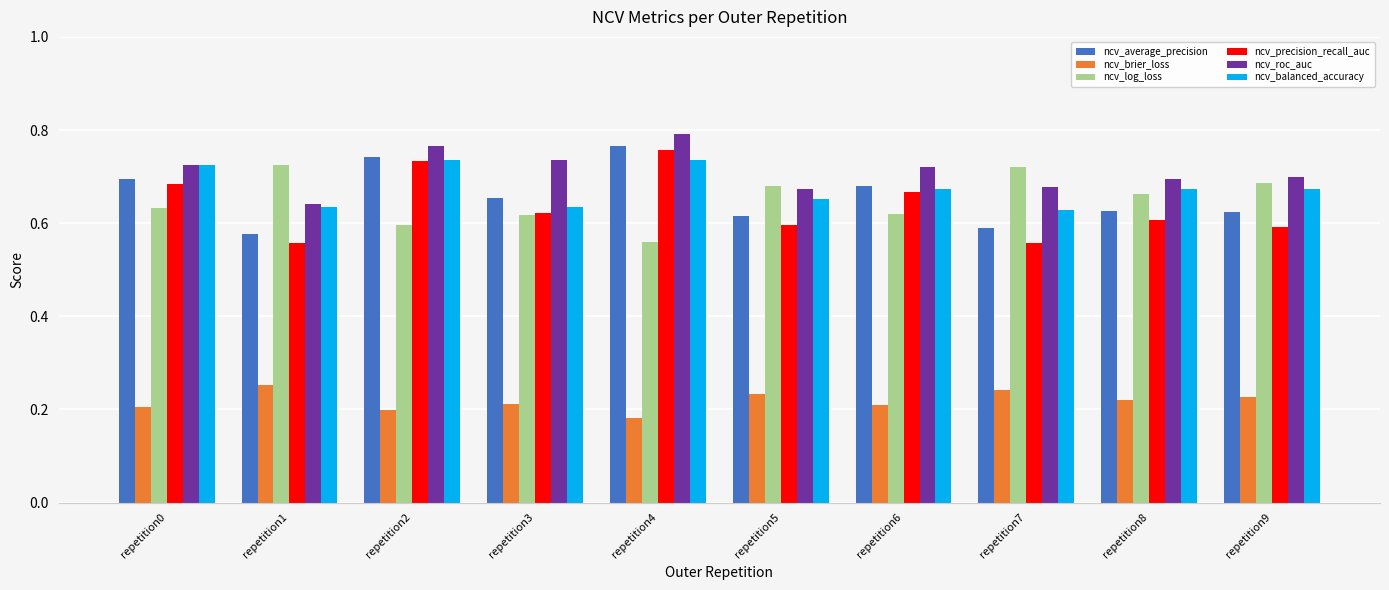

Which category has the highest value in the ncv_average_precision series?

repetition4